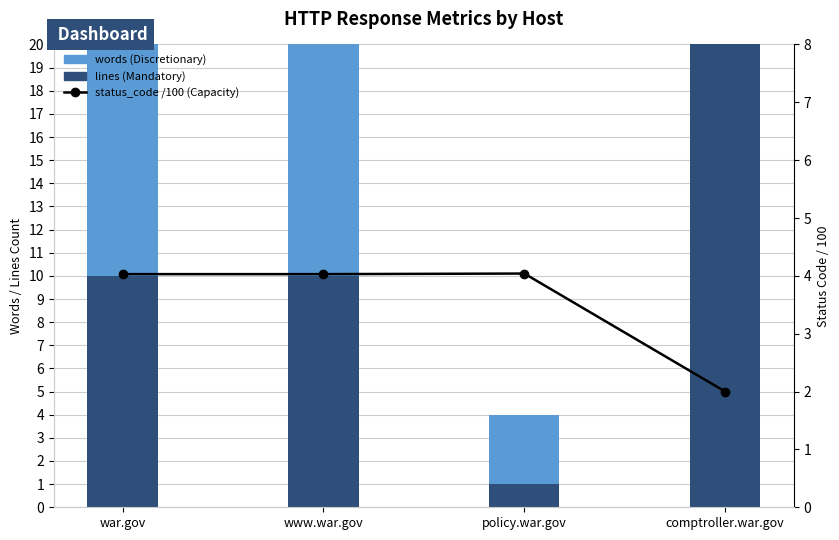

Reading left to right, what are all the values shown in this chart?

lines: 10.0	10.0	1.0	581.0
words: 13.0	13.0	3.0	4876.0
status_code (/100): 4.0	4.0	4.0	2.0